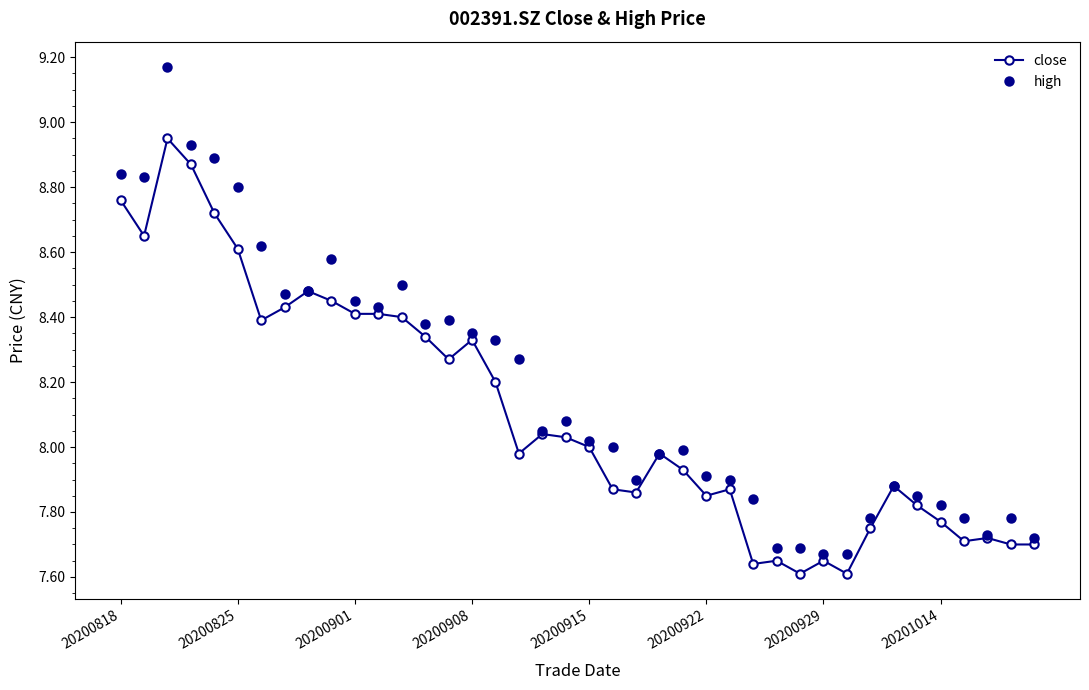

Which series has the largest total across all categories?

high